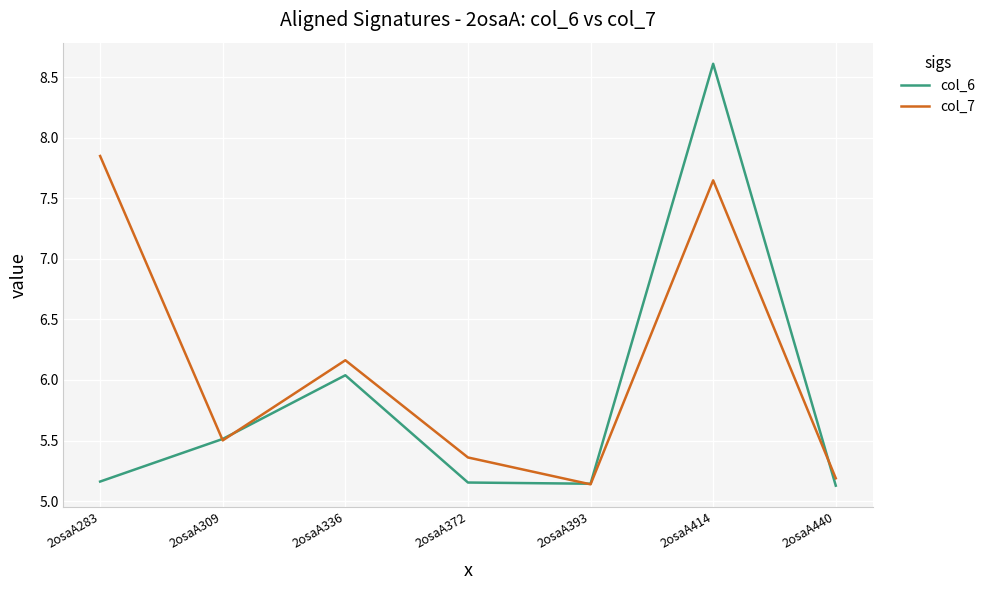

Which series has the widest spread of values?

col_6